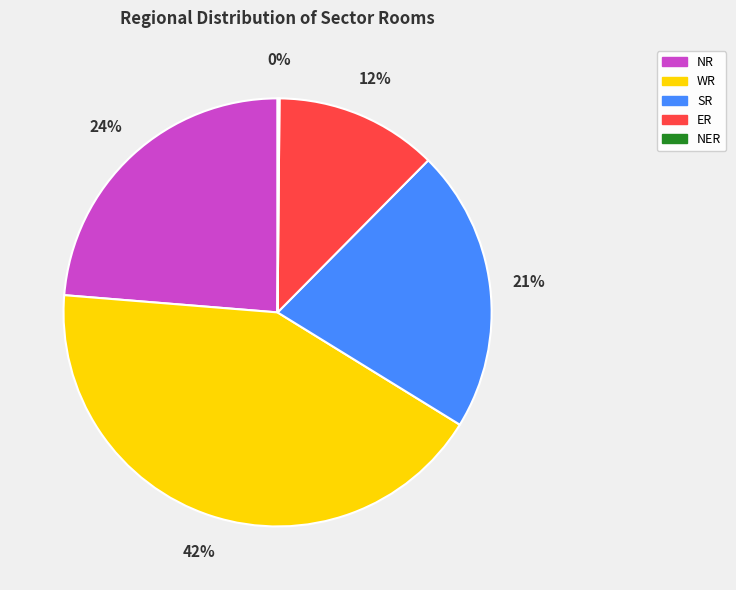

Which category has the biggest portion of the pie?

WR